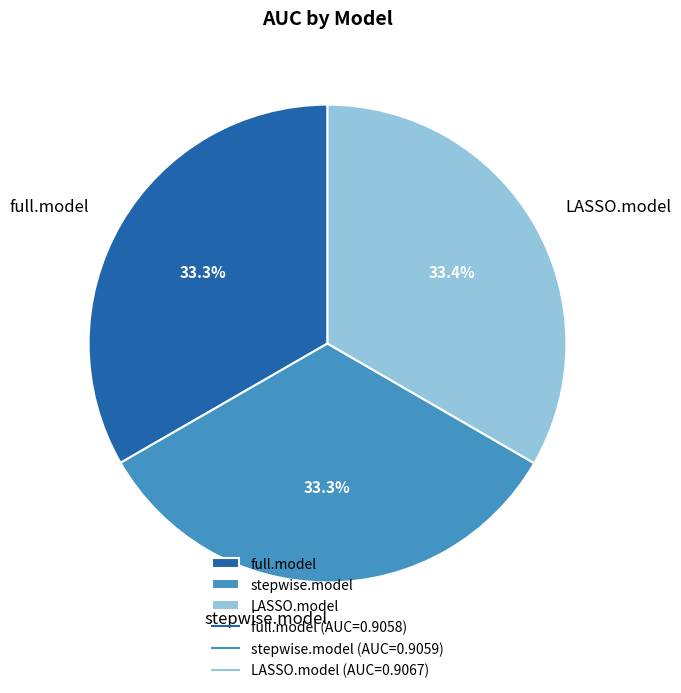

Is the sum of LASSO.model and full.model greater than half?

Yes